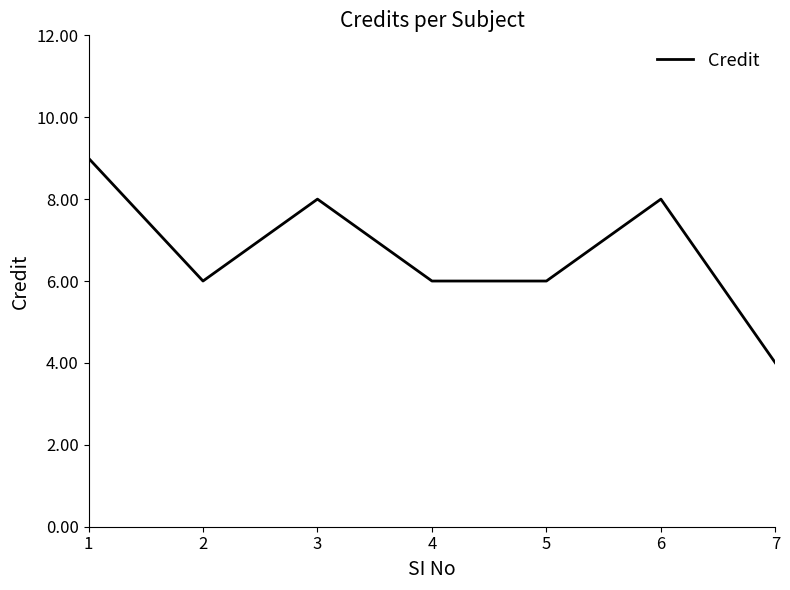

Reading left to right, extract all data points from this chart.

1=9	2=6	3=8	4=6	5=6	6=8	7=4